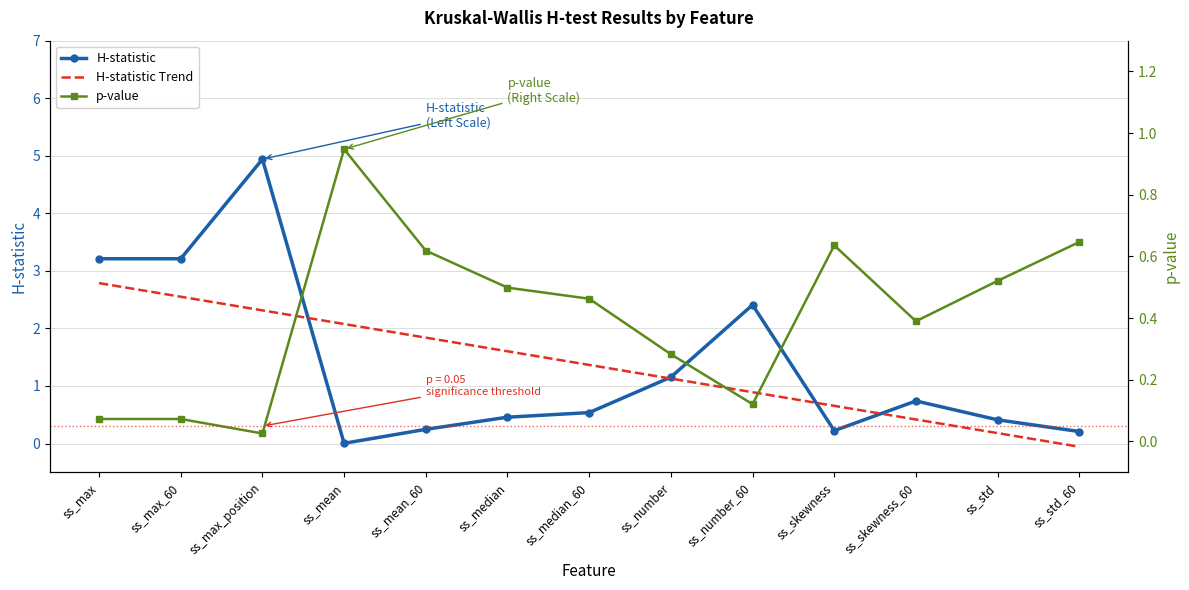

Reading left to right, transcribe all the data shown in this chart.

H-statistic: ss_max=3.2	ss_max_60=3.2	ss_max_position=4.9	ss_mean=0.0	ss_mean_60=0.2	ss_median=0.5	ss_median_60=0.5	ss_number=1.2	ss_number_60=2.4	ss_skewness=0.2	ss_skewness_60=0.7	ss_std=0.4	ss_std_60=0.2
H-statistic Trend: ss_max=2.8	ss_max_60=2.6	ss_max_position=2.3	ss_mean=2.1	ss_mean_60=1.8	ss_median=1.6	ss_median_60=1.4	ss_number=1.1	ss_number_60=0.9	ss_skewness=0.7	ss_skewness_60=0.4	ss_std=0.2	ss_std_60=-0.1
p-value: ss_max=0.1	ss_max_60=0.1	ss_max_position=0.0	ss_mean=0.9	ss_mean_60=0.6	ss_median=0.5	ss_median_60=0.5	ss_number=0.3	ss_number_60=0.1	ss_skewness=0.6	ss_skewness_60=0.4	ss_std=0.5	ss_std_60=0.6